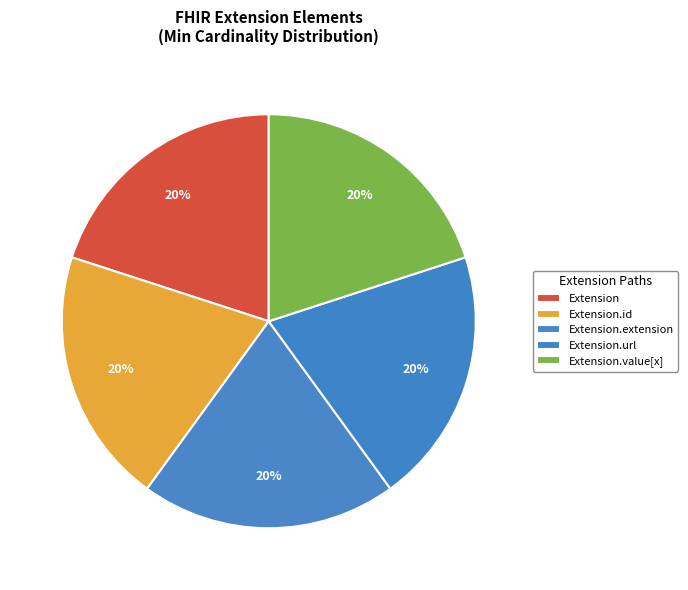

Does Extension.url account for over 50% of the chart?

No